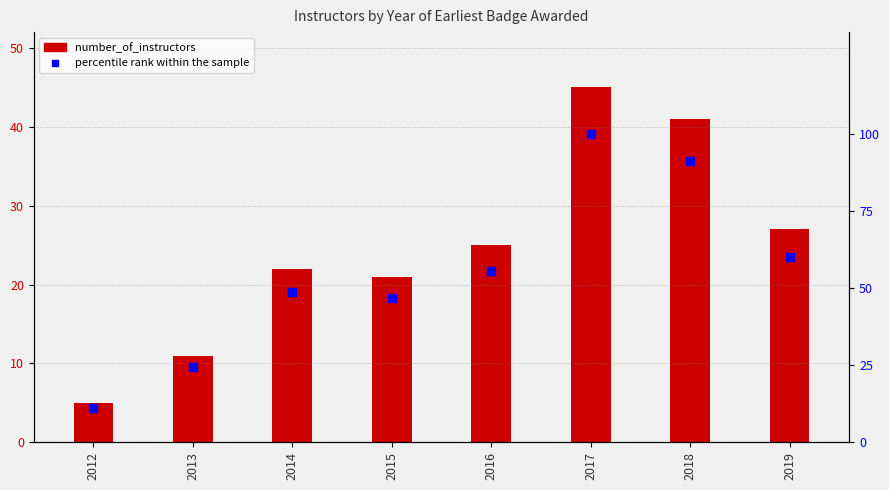

Which series contains the highest Y value?

percentile rank within the sample